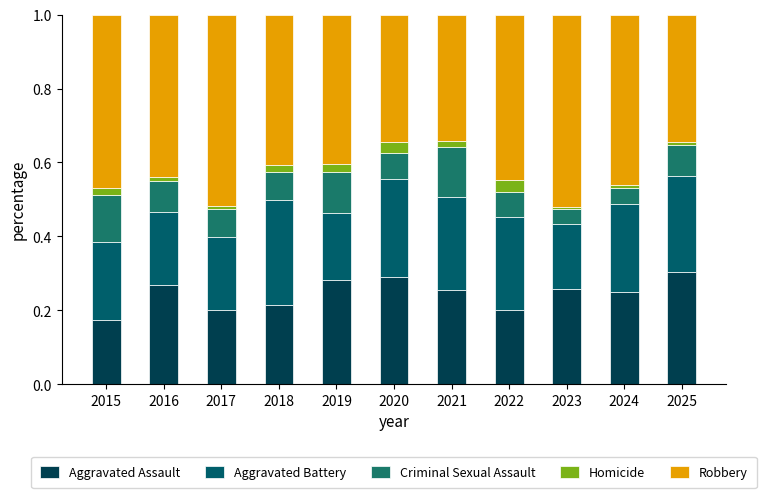

How many categories are shown in the chart?

11